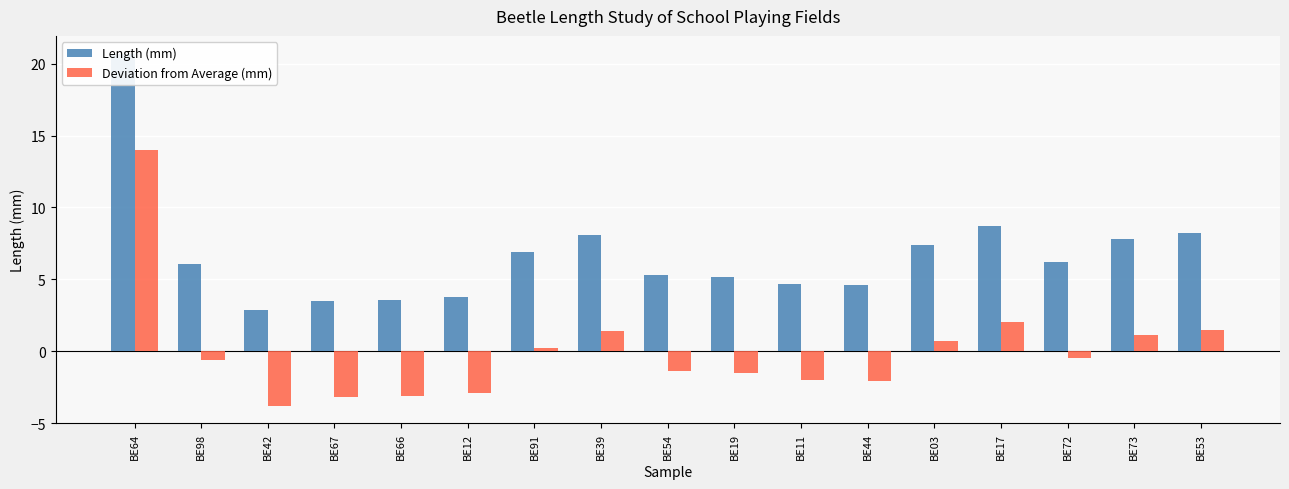

List the series in order of their peak value, highest first.

Length (mm), Deviation from Average (mm)